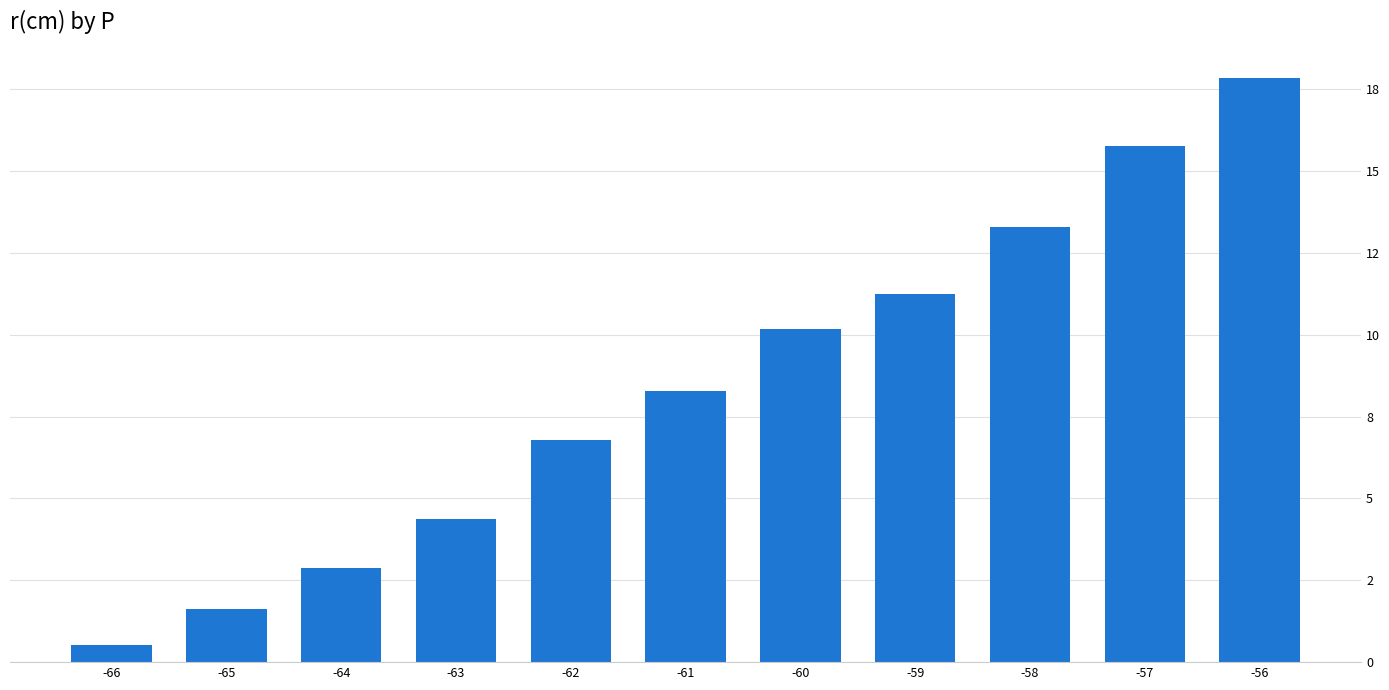

Are the bars horizontal?

No